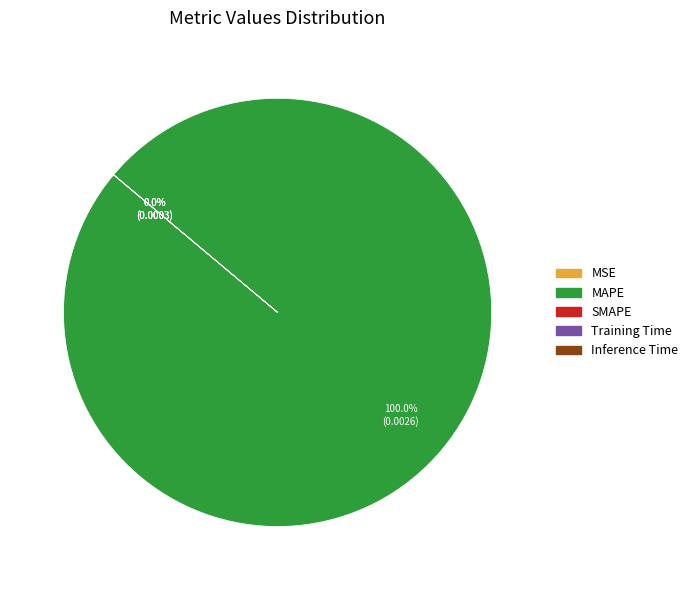

Count the number of slices in the pie.

5